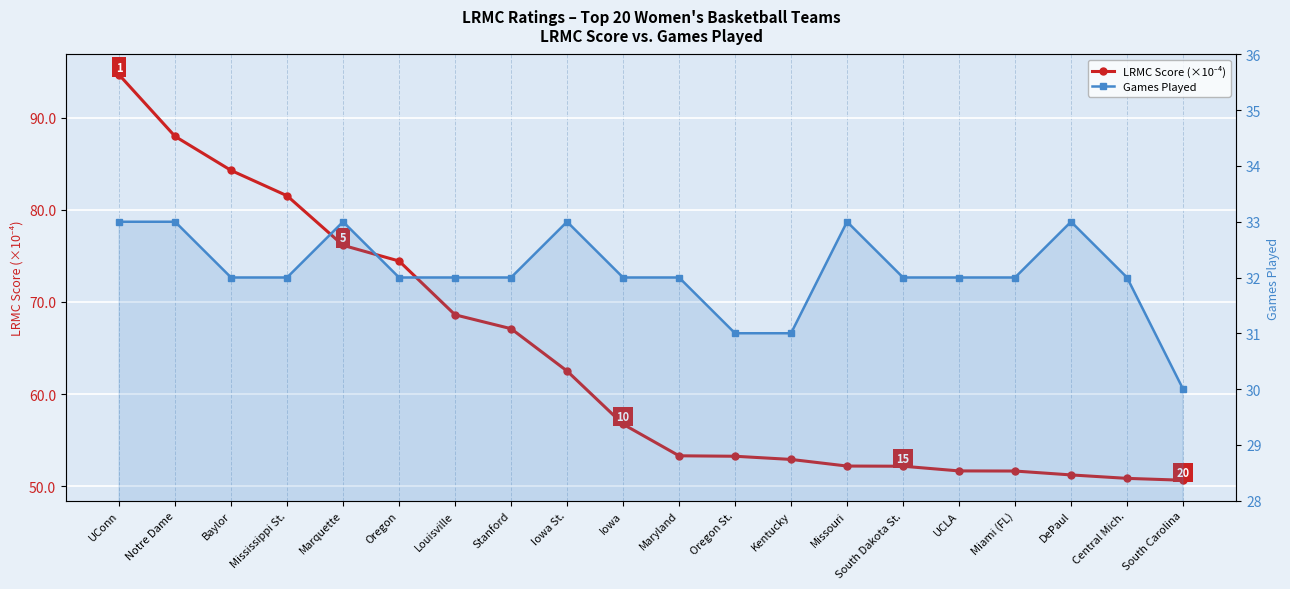

What is the label of the 8th point from the left?

Stanford